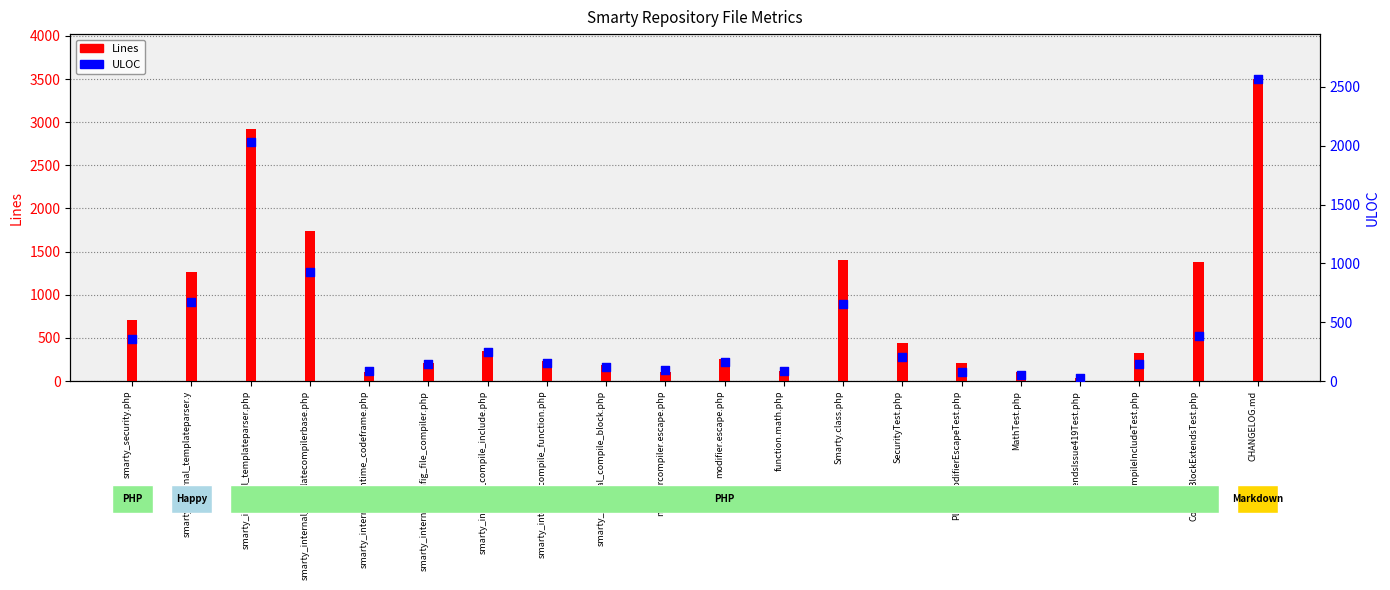

Is the value of ULOC at smarty_internal_compile_include.php greater than the value of Lines at smarty_internal_config_file_compiler.php?

Yes